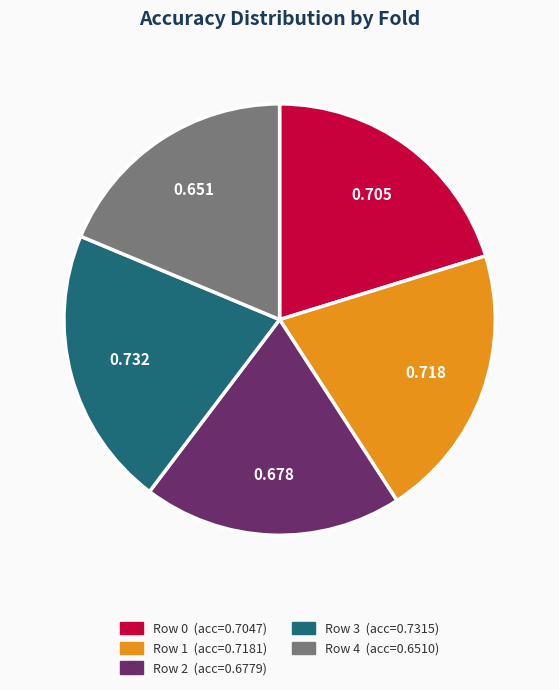

Do Row 0 and Row 3 together represent more than half of the pie?

No